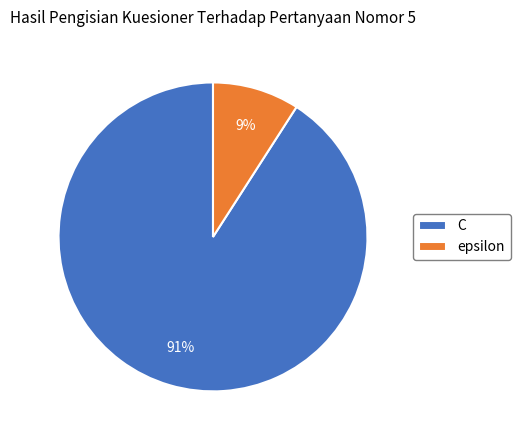

True or false: epsilon accounts for 1% of the total.

False